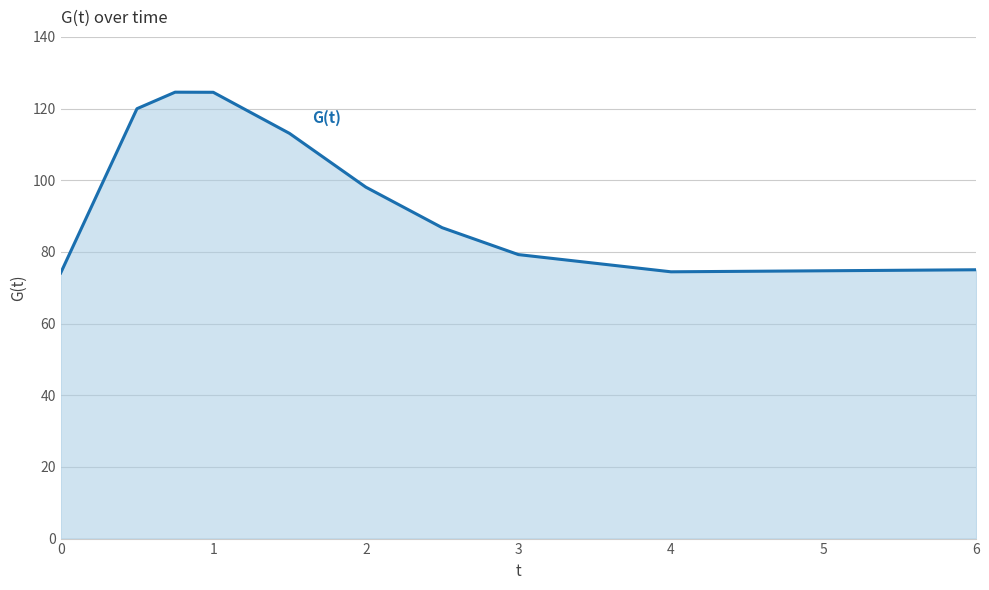

What is the minimum value shown in the chart?

74.1